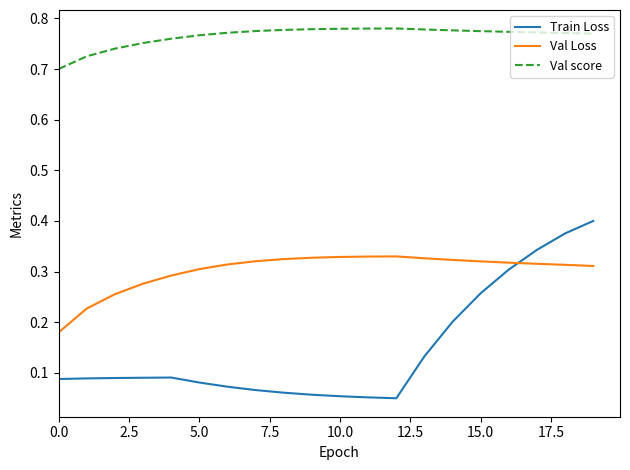

Rank the series by their average value, from highest to lowest.

Val score, Val Loss, Train Loss